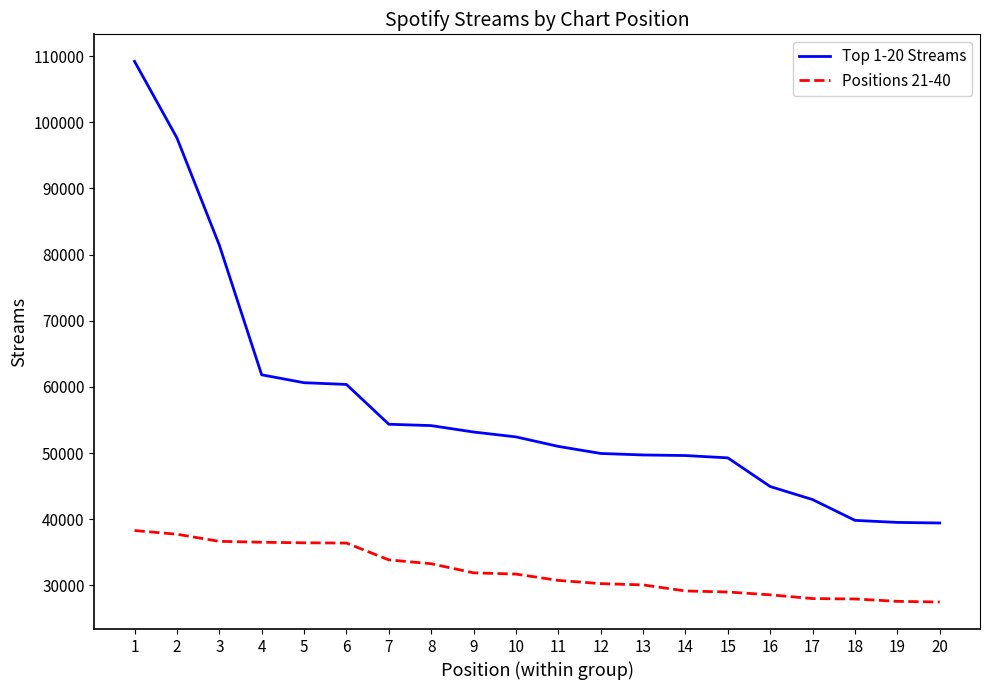

The value of Positions 21-40 at 13 is 30069. True or false?

True